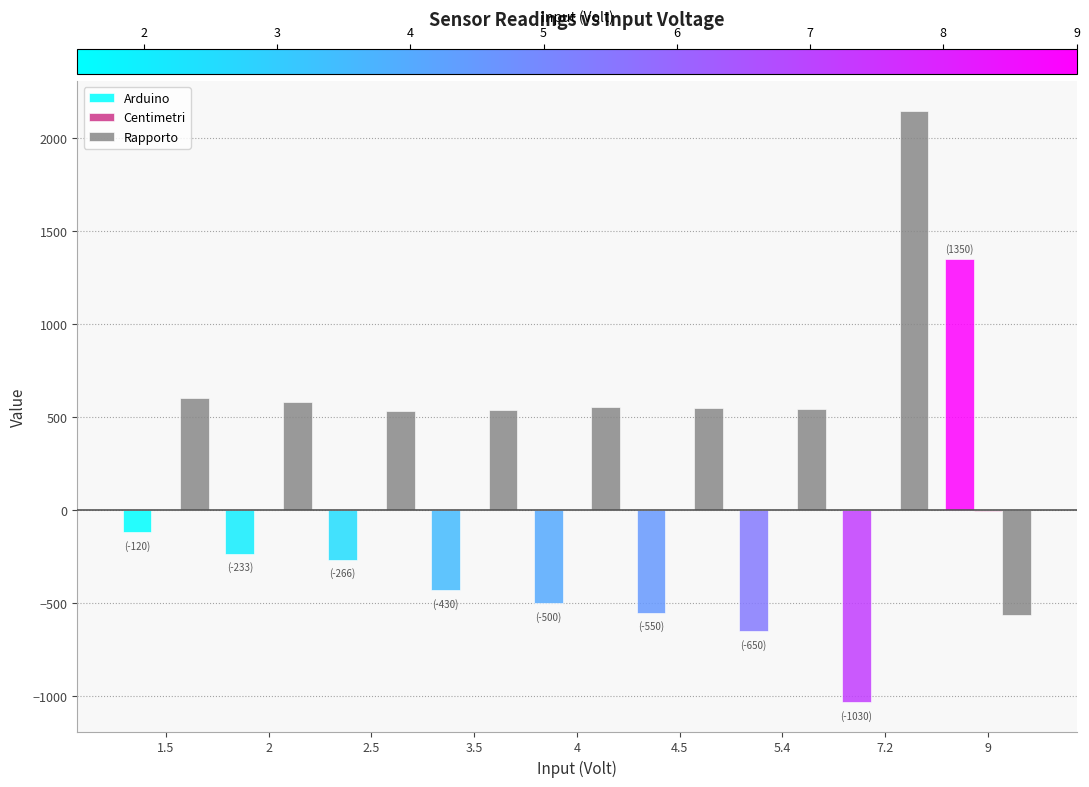

How many groups of bars are there?

9